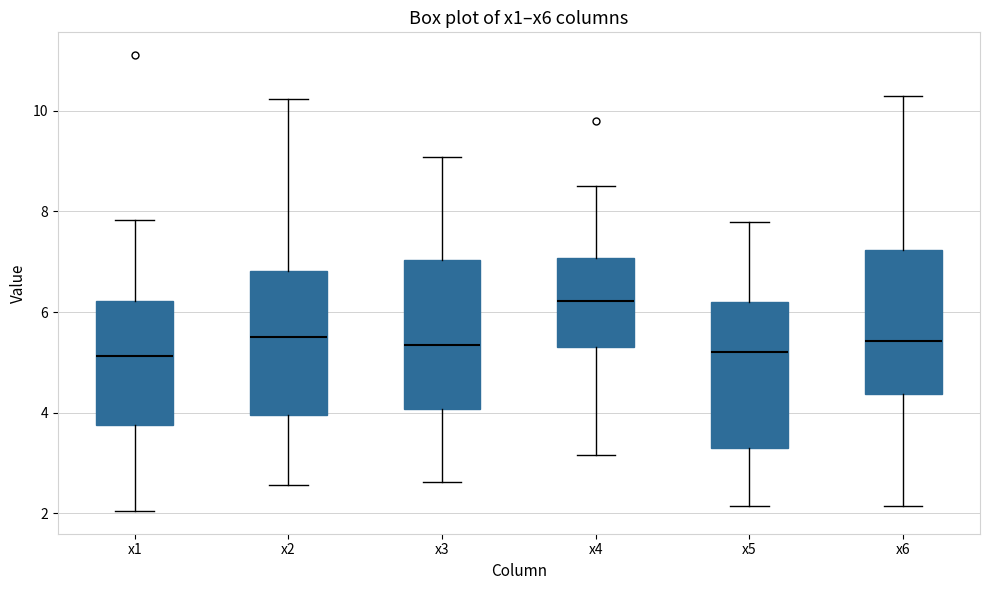

Reading left to right, read every box against the y-axis: the position of its median line, the range the box covers, and the ends of its whiskers. The values are not printed on the chart, so give them approximately, as read against the axis.

x1: median 5.2, box 3.8 to 6.2, whiskers 2.0 to 7.8
x2: median 5.6, box 4.0 to 6.8, whiskers 2.6 to 10.2
x3: median 5.4, box 4.0 to 7.0, whiskers 2.6 to 9.0
x4: median 6.2, box 5.2 to 7.0, whiskers 3.2 to 8.6
x5: median 5.2, box 3.2 to 6.2, whiskers 2.2 to 7.8
x6: median 5.4, box 4.4 to 7.2, whiskers 2.2 to 10.2